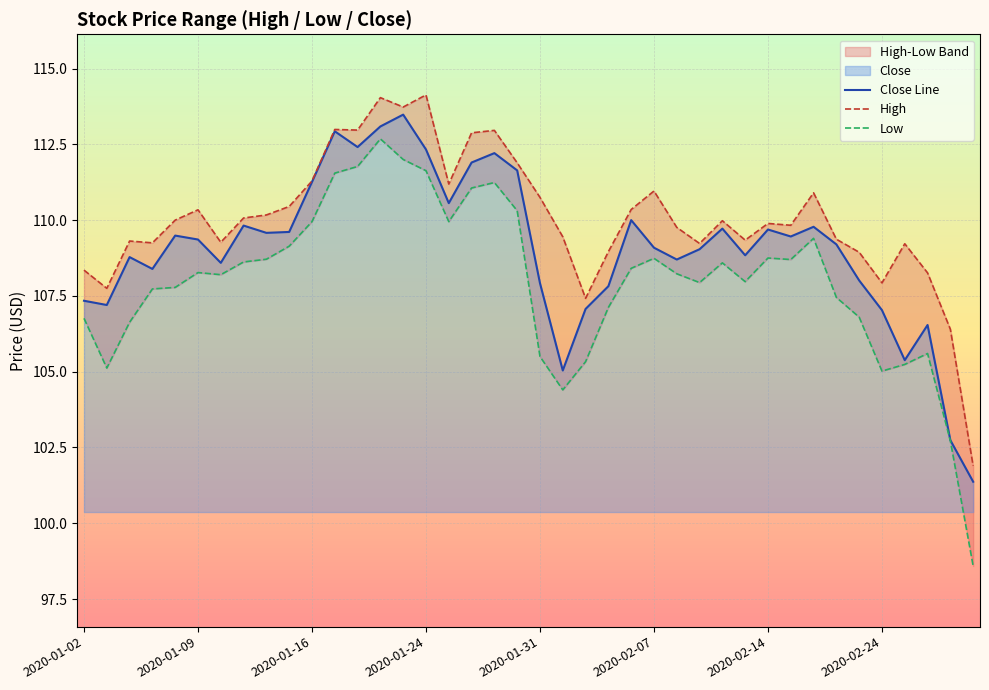

Which series has the largest total across all categories?

High